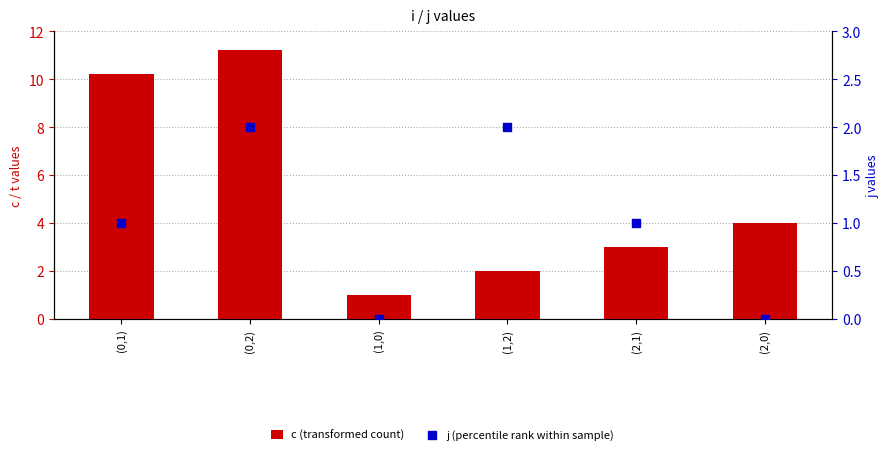

Which series has the largest Y range (max minus min)?

c (transformed count)